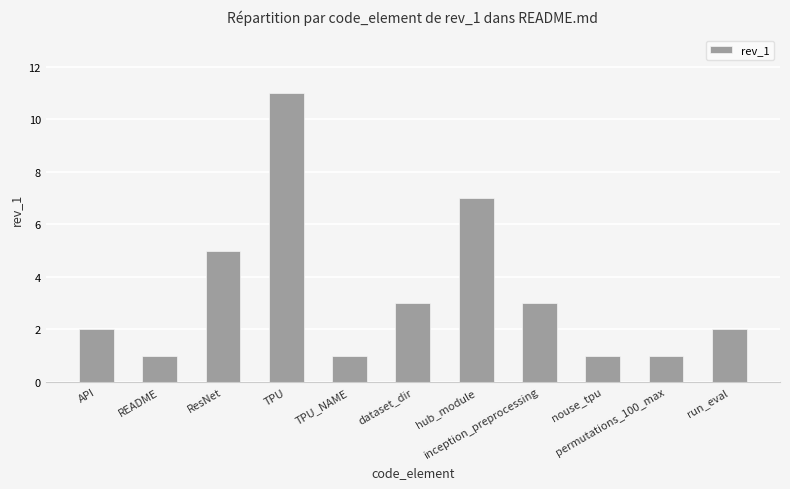

What is the greatest value displayed?

11